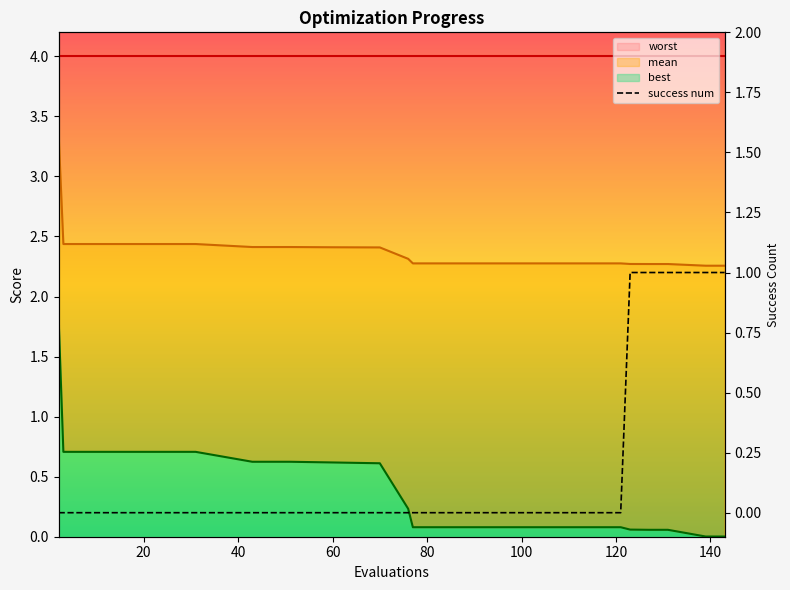

What is the difference between the second highest and minimum values?

1